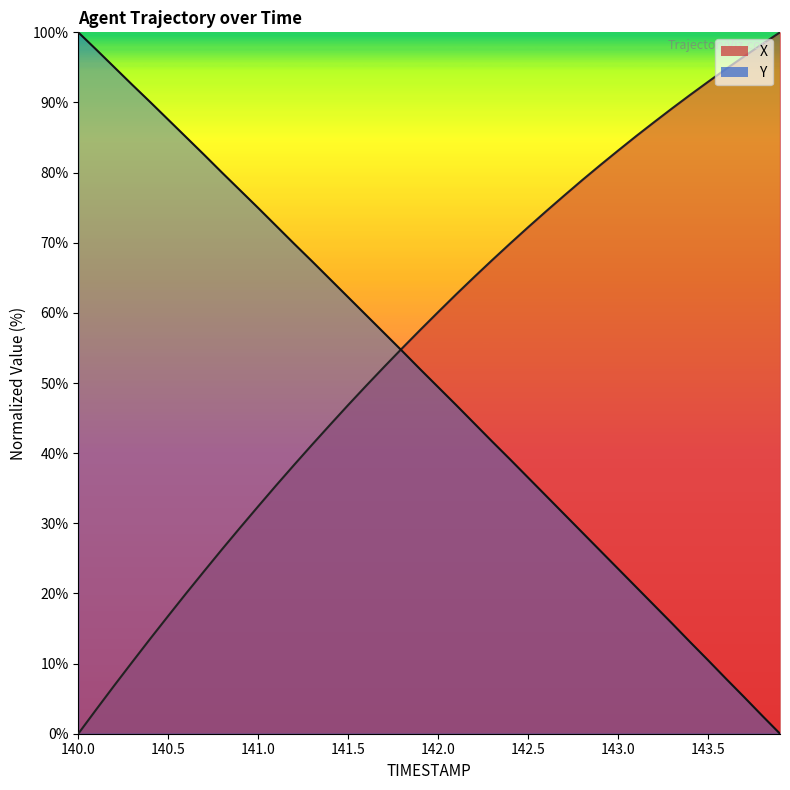

What is the difference between the second highest and minimum values in the X series?

98.3